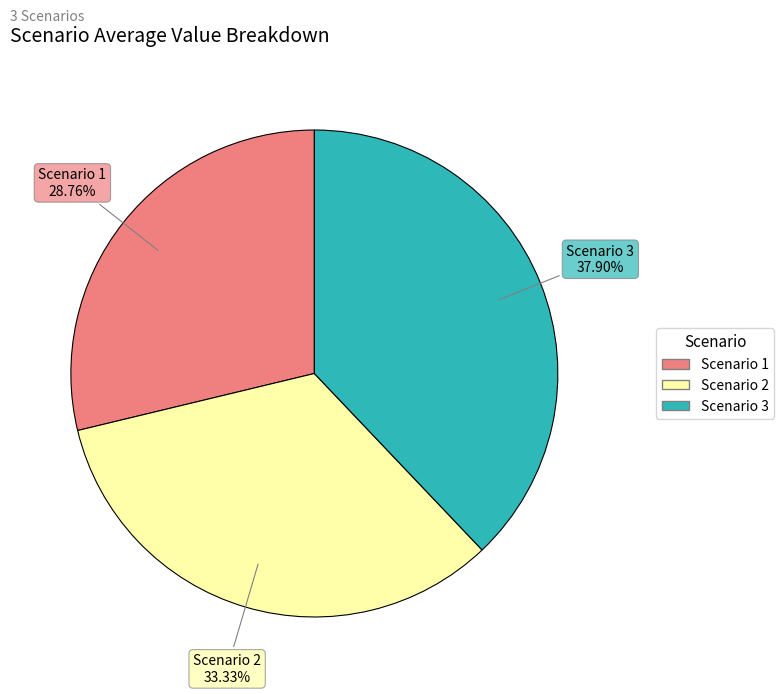

What is the largest slice in the pie chart?

Scenario 3